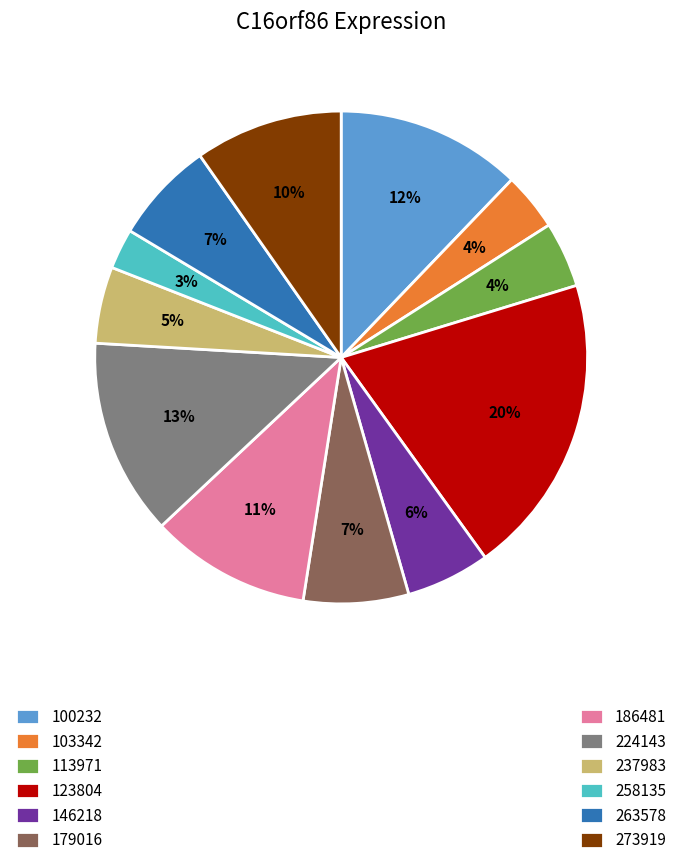

Is there a majority slice in this chart?

No